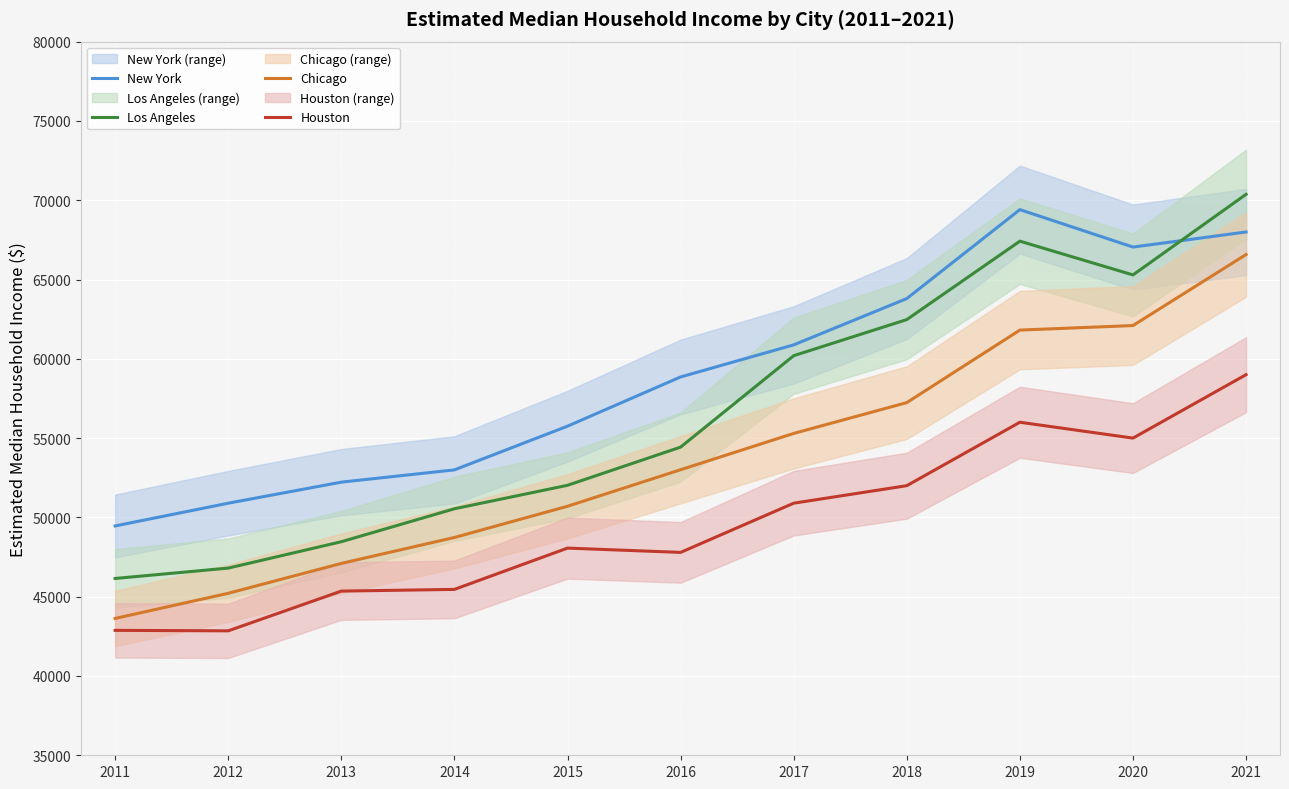

What is the value of the Chicago point at the 11th from the left?

66576